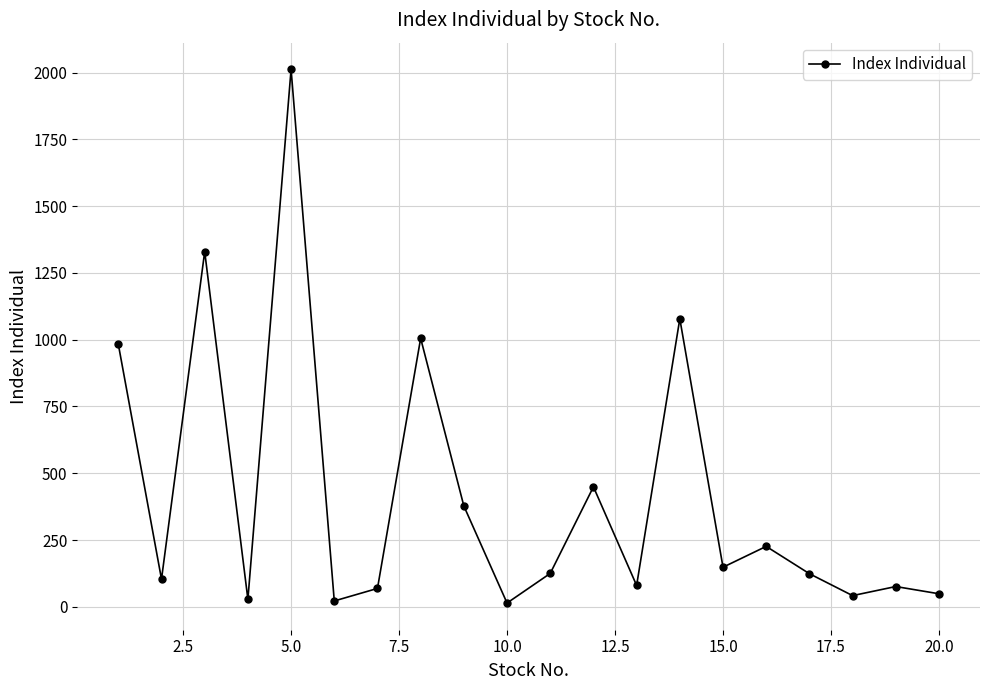

What is the maximum value shown in the chart?

2012.2